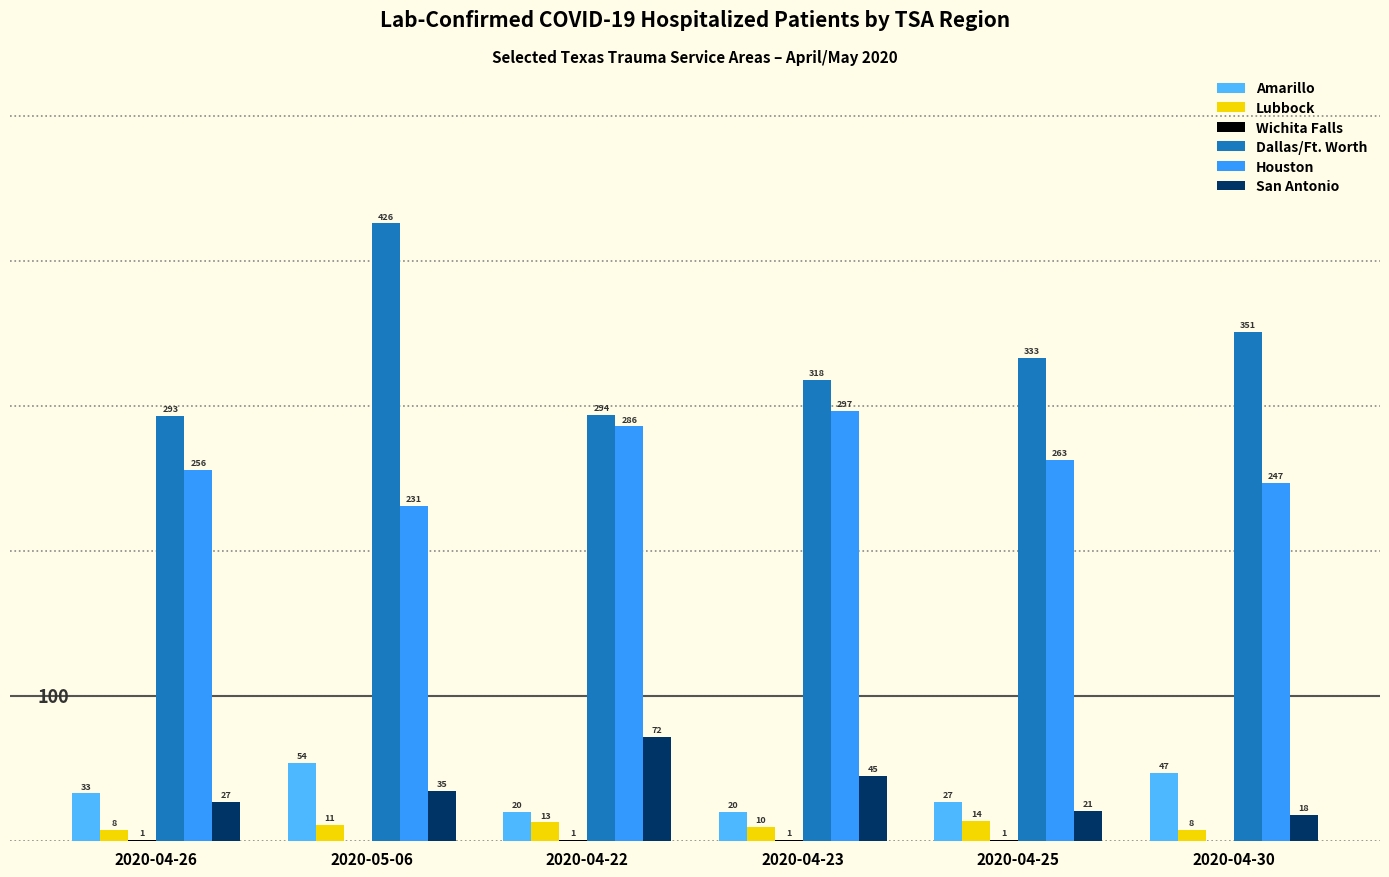

At which label does San Antonio reach its peak?

2020-04-22